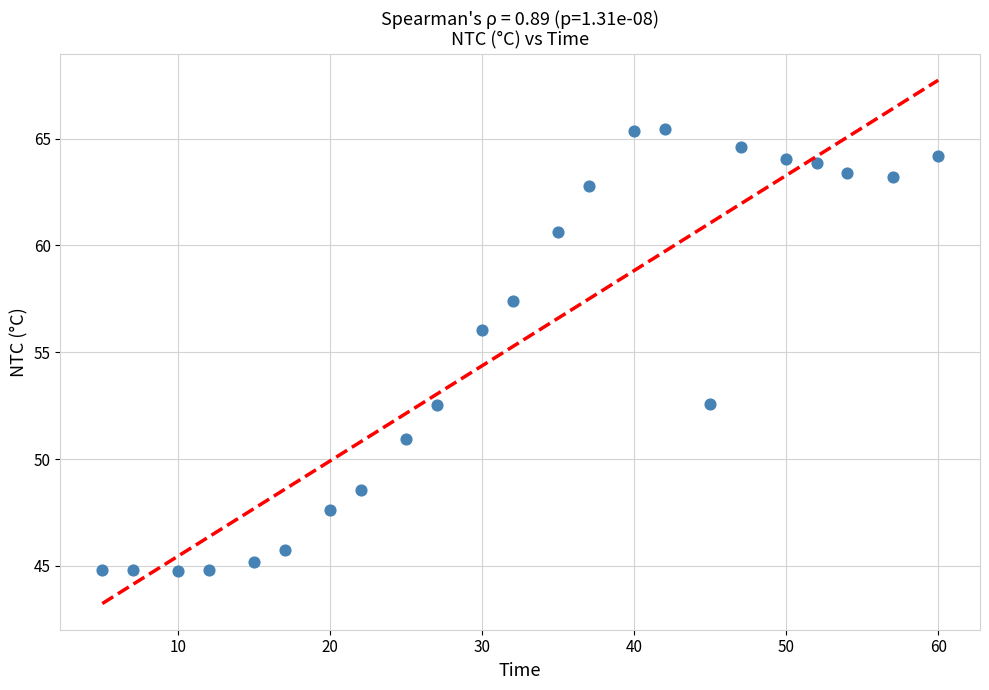

What Y value in the scatter plot is closest to 55?

56.0